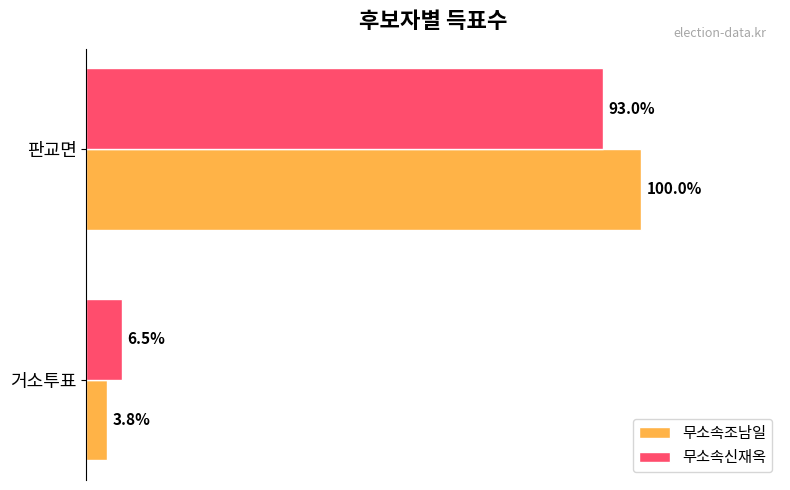

What are all the series names shown in the legend?

무소속조남일, 무소속신재옥